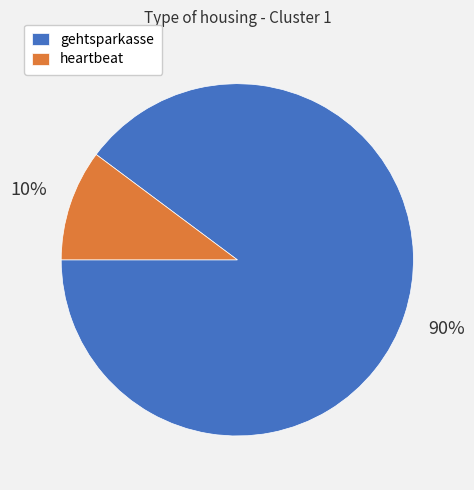

Approximately how many times larger is the value at heartbeat compared to gehtsparkasse?

0.1